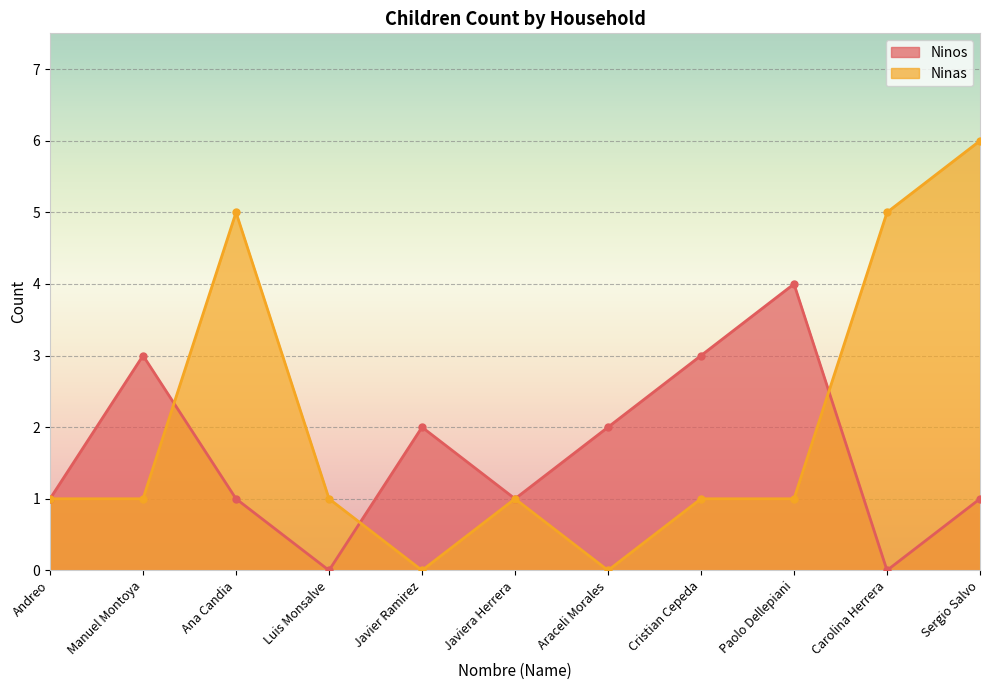

How many lines are shown in the chart?

2